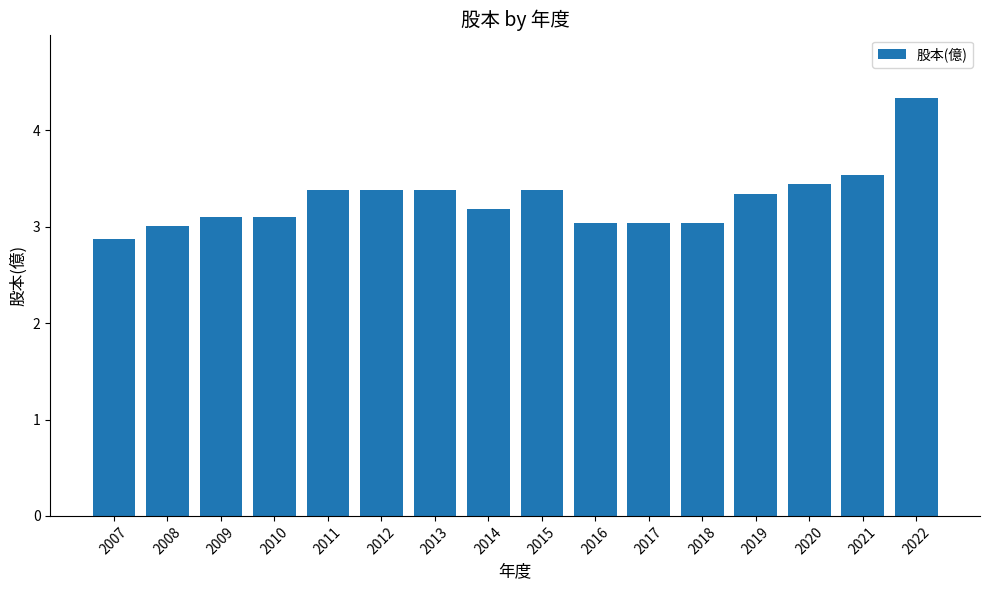

How many distinct data groups are displayed?

1